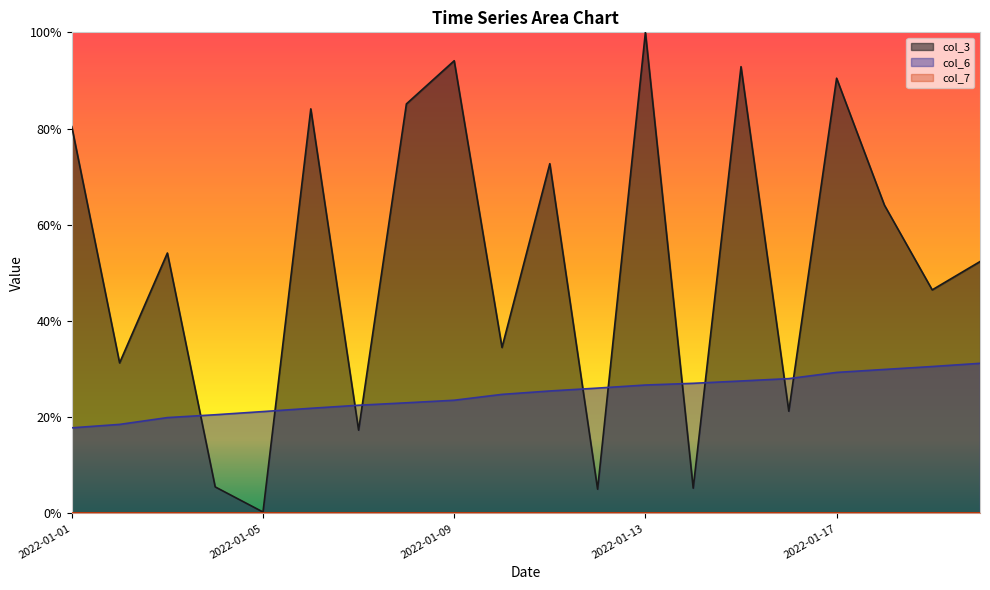

What is the highest value of the col_3 series?

1.0